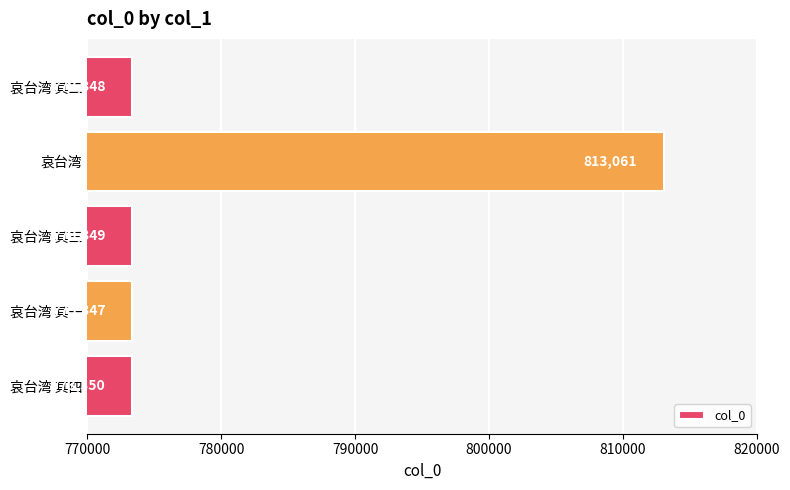

At which label is the value closest to 793204?

哀台湾 其四